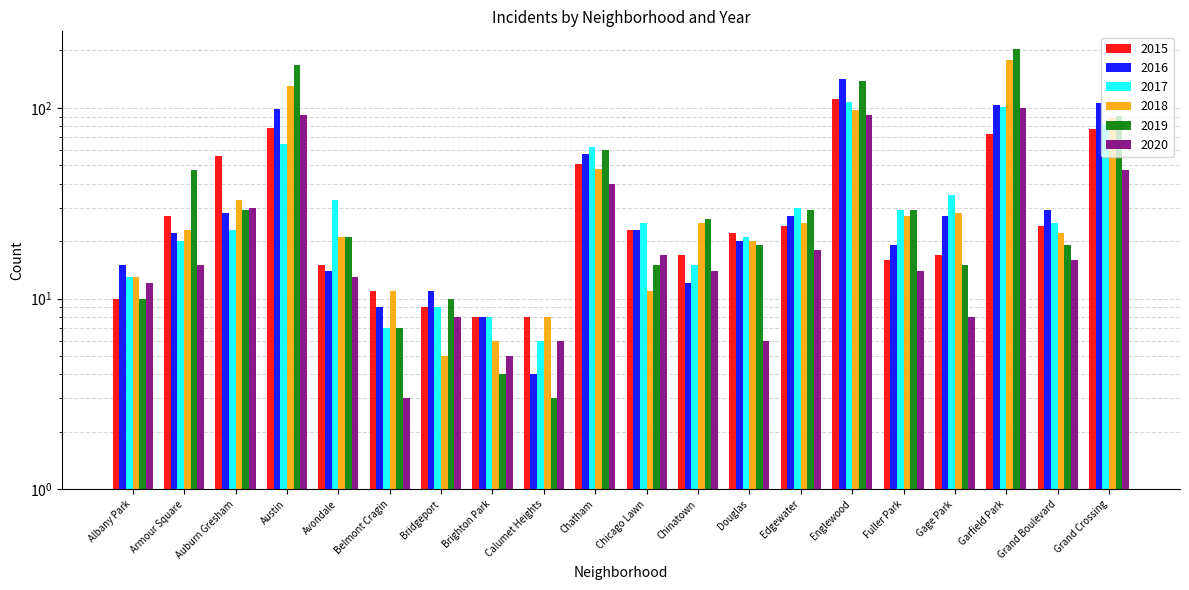

The 2015 series shows 195 at Englewood. True or false?

False